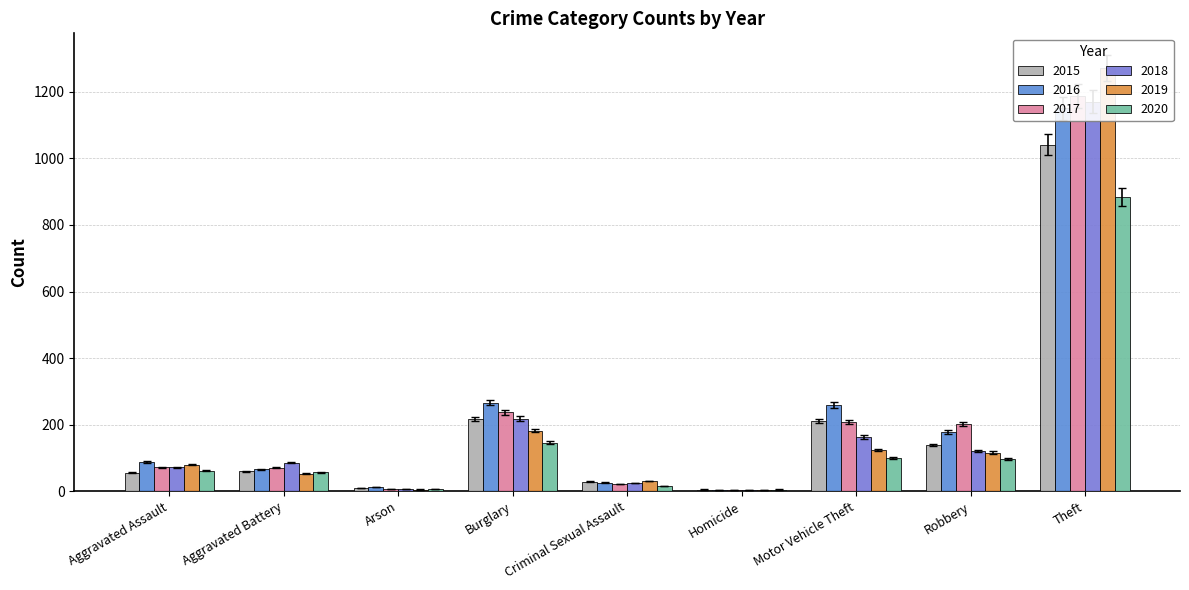

At which label does 2015 first exceed 58?

Aggravated Battery